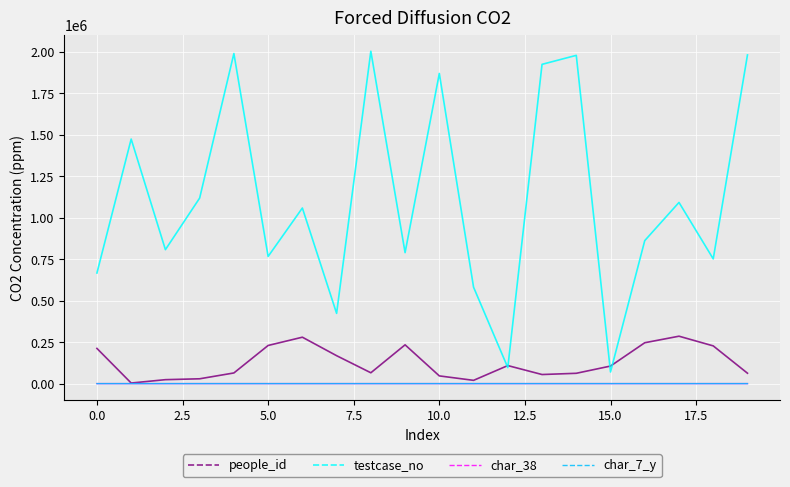

True or false: testcase_no and char_7_y cross at least once.

False